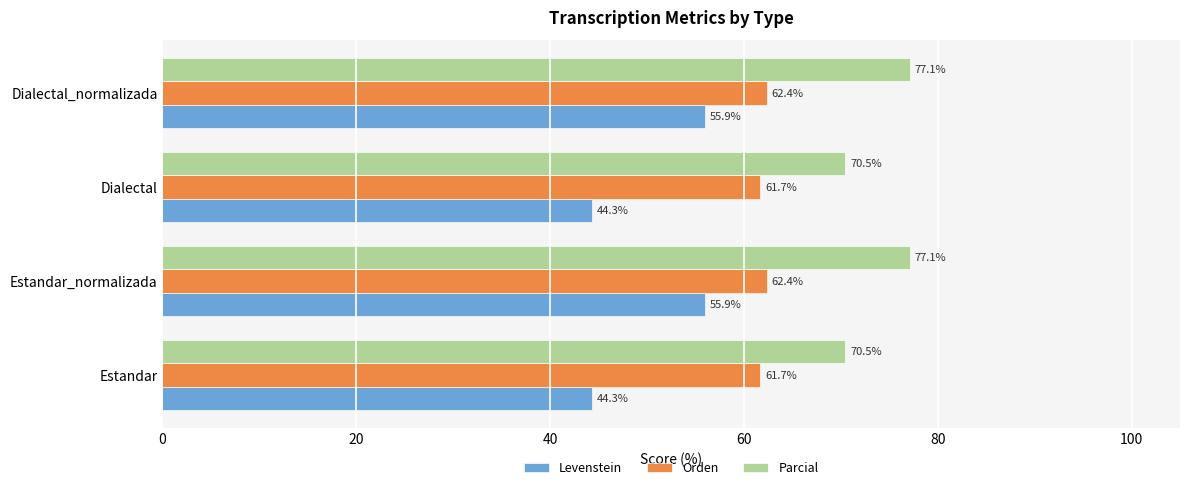

How many data points in Levenstein are above 55?

2